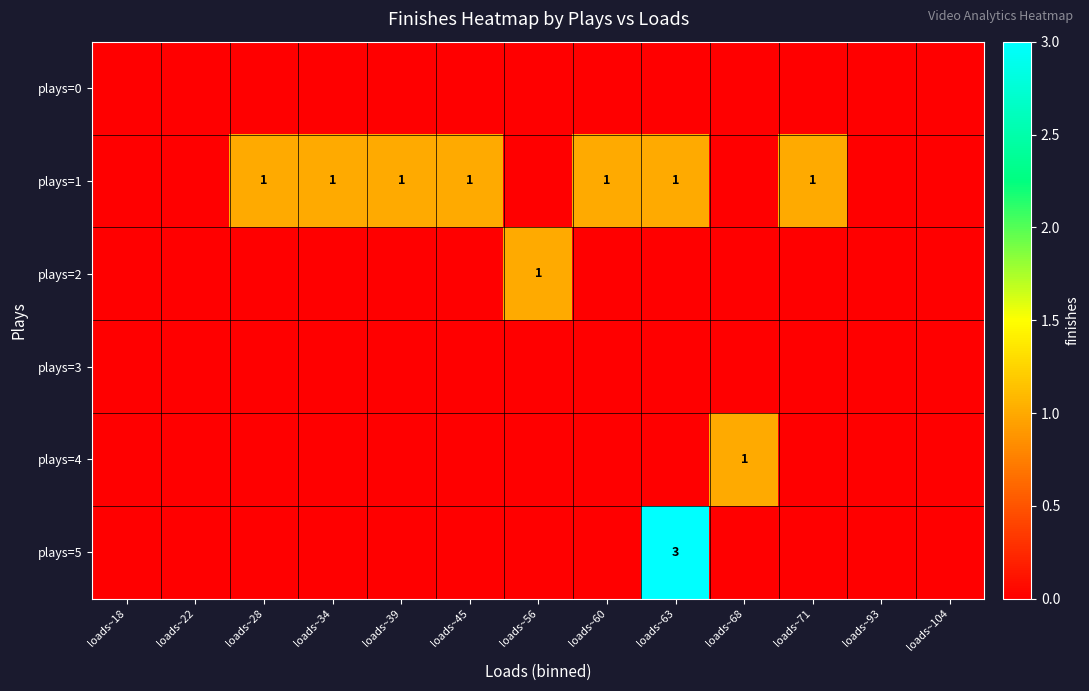

At which category is the sum across all series the highest?

loads~63